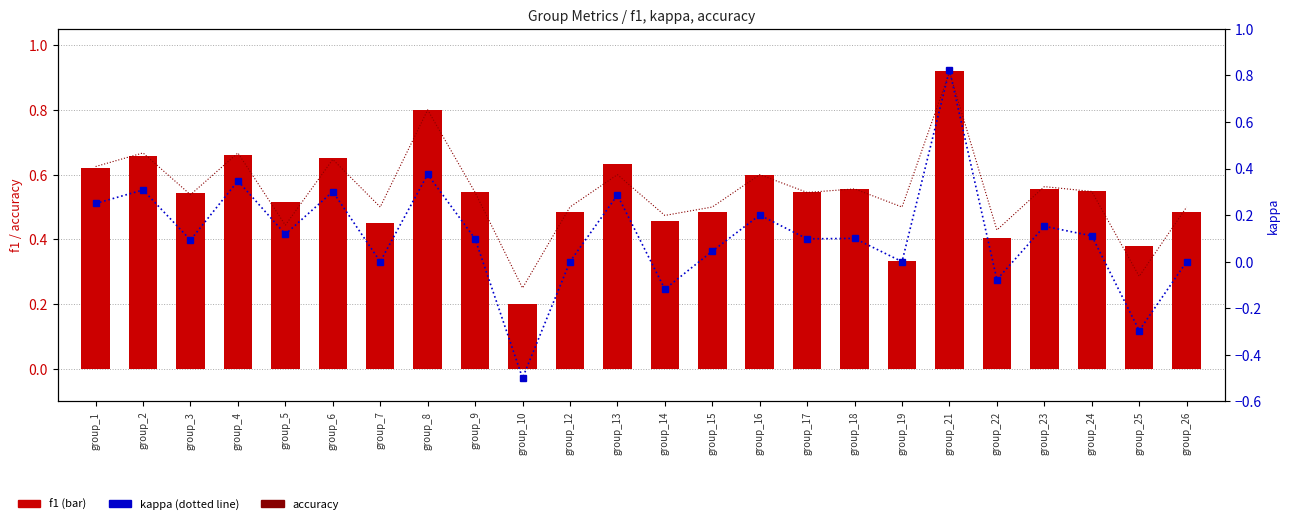

What is the total value across all series at group_19?

0.8